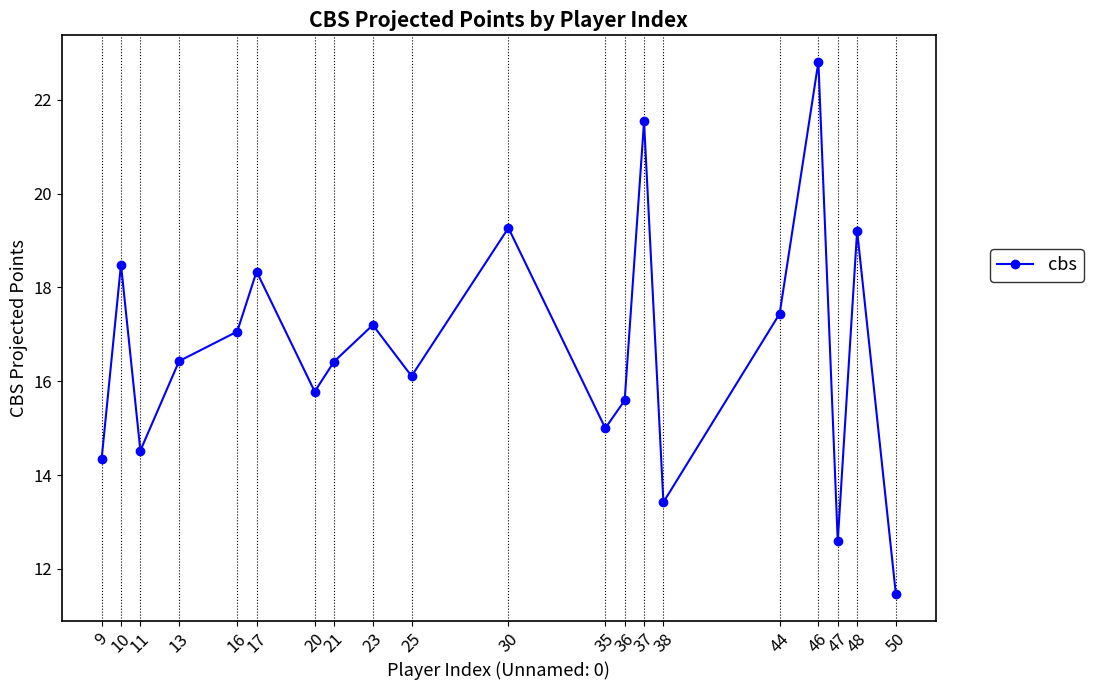

Where is the first local maximum?

10